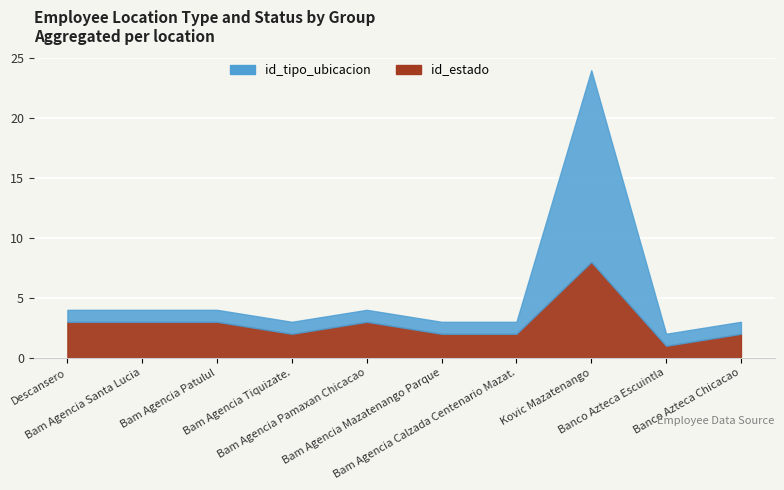

What is the label of the 6th point from the right?

Bam Agencia Pamaxan Chicacao